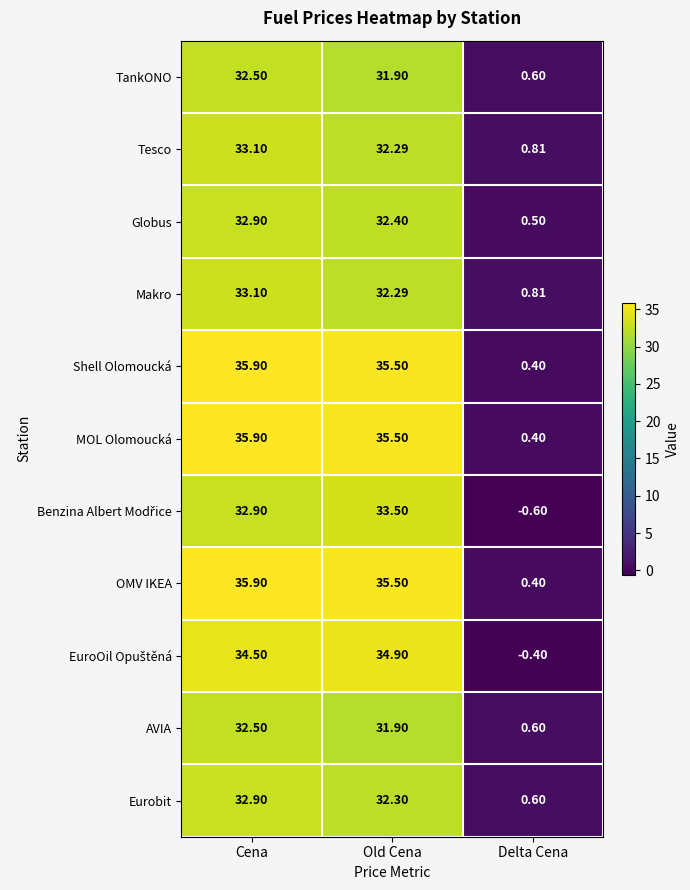

Where does the Shell Olomoucká series first go above 35?

Cena